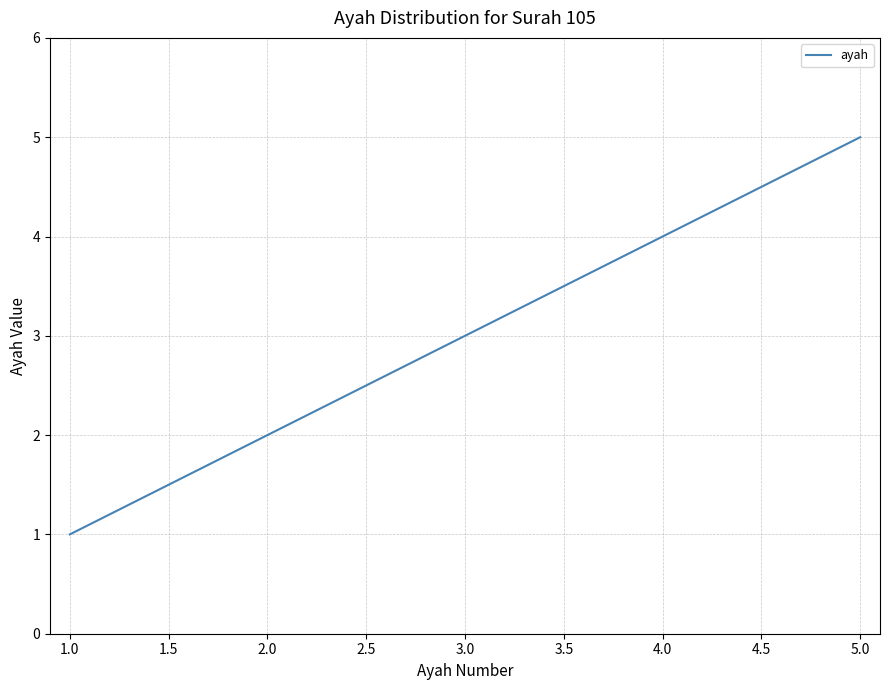

How many values are below 3?

2